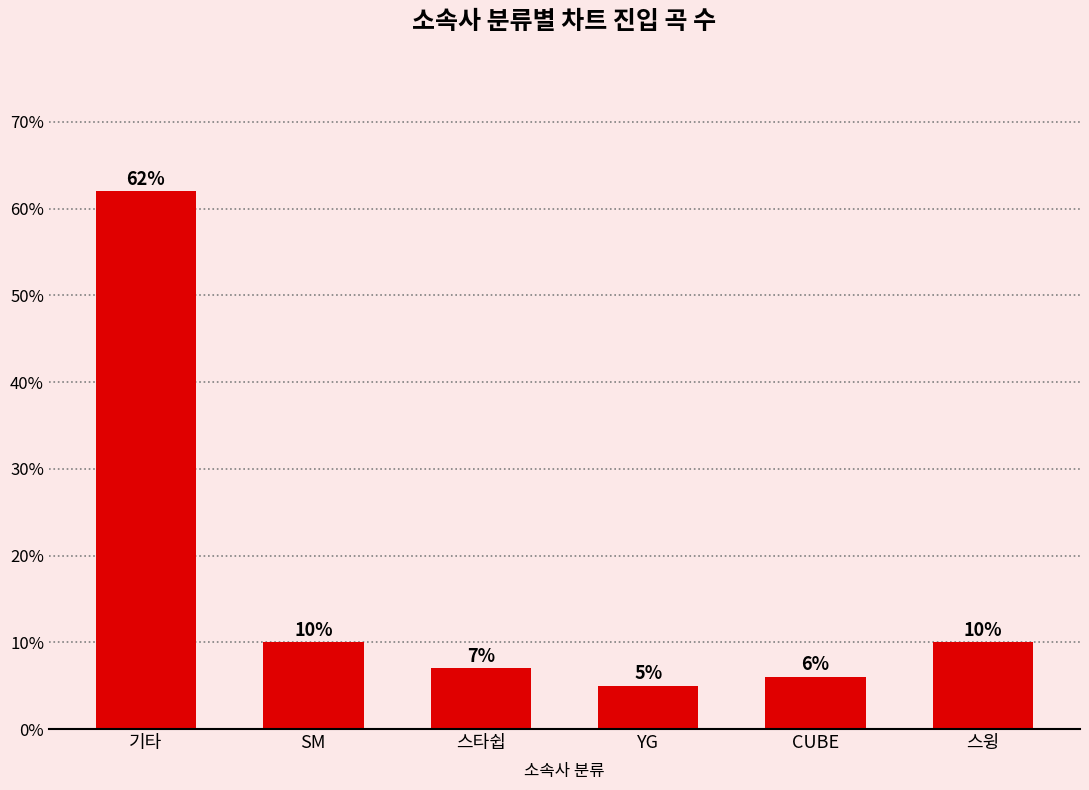

What is the ratio of the value at 스윙 to the value at CUBE?

1.7